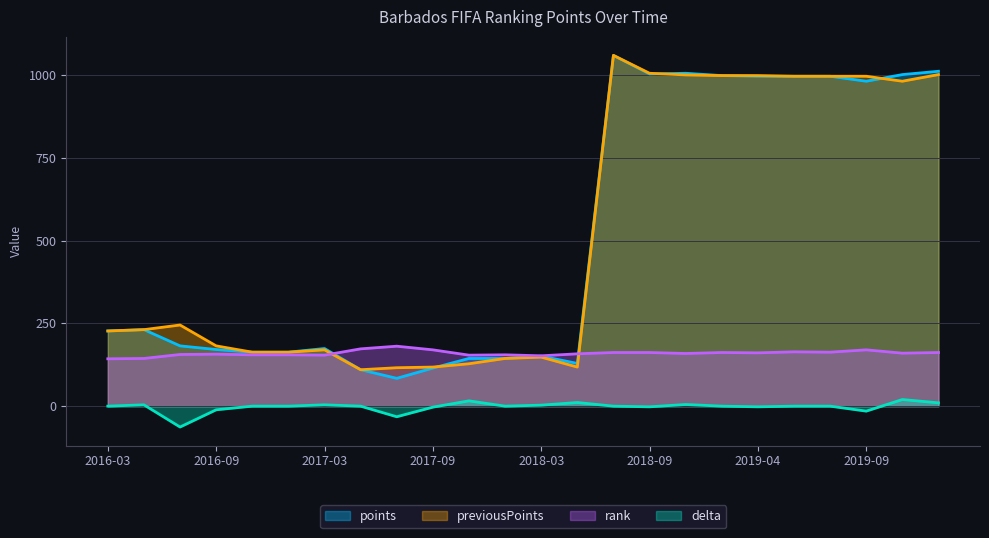

What is the highest value of the rank series?

181